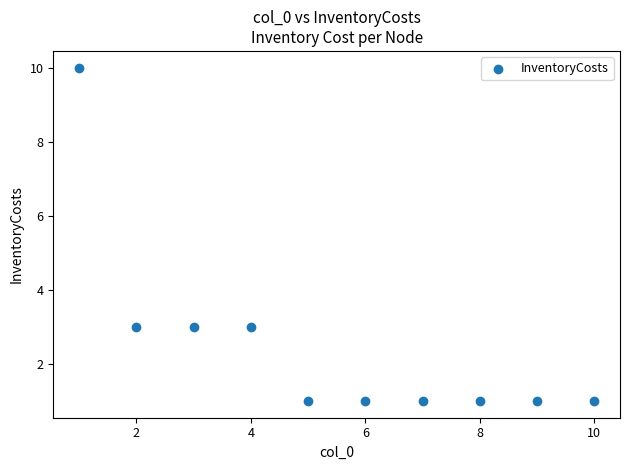

What is the range of X values (max minus min)?

9